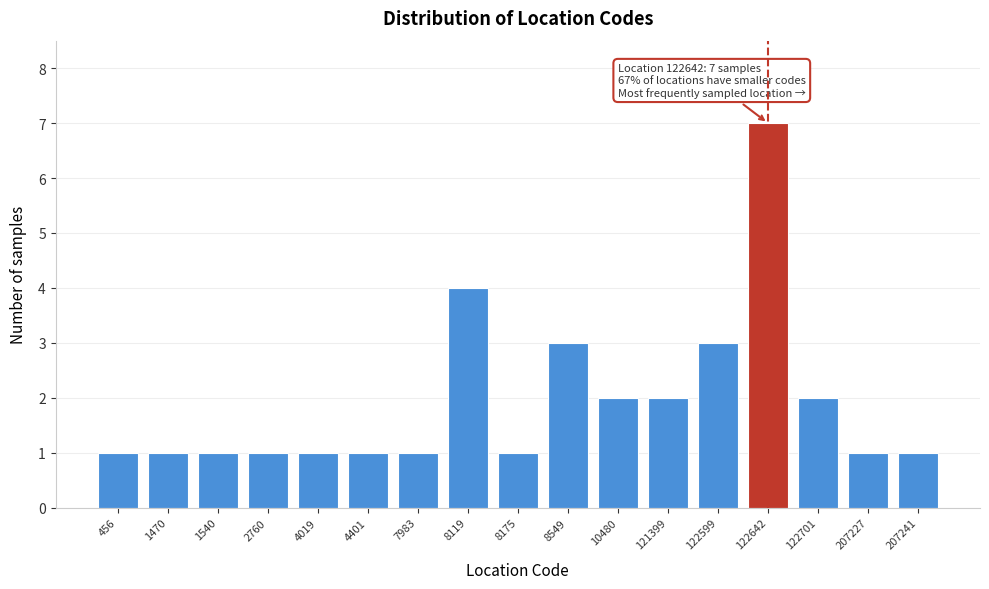

Reading left to right, extract all data points from this chart.

1	1	1	1	1	1	1	4	1	3	2	2	3	7	2	1	1